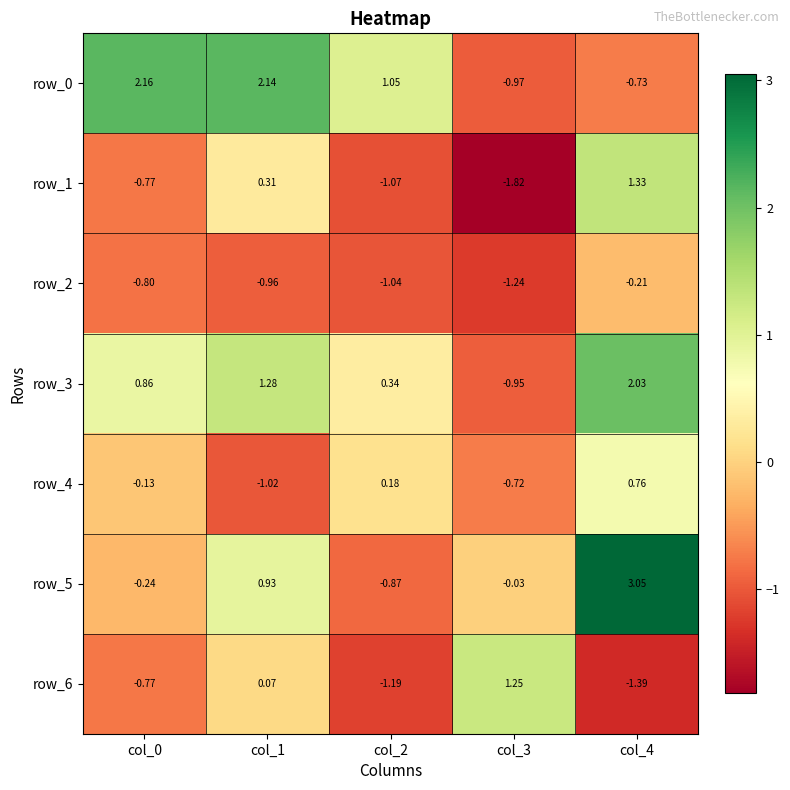

What is the total value across all series at col_1?

2.8